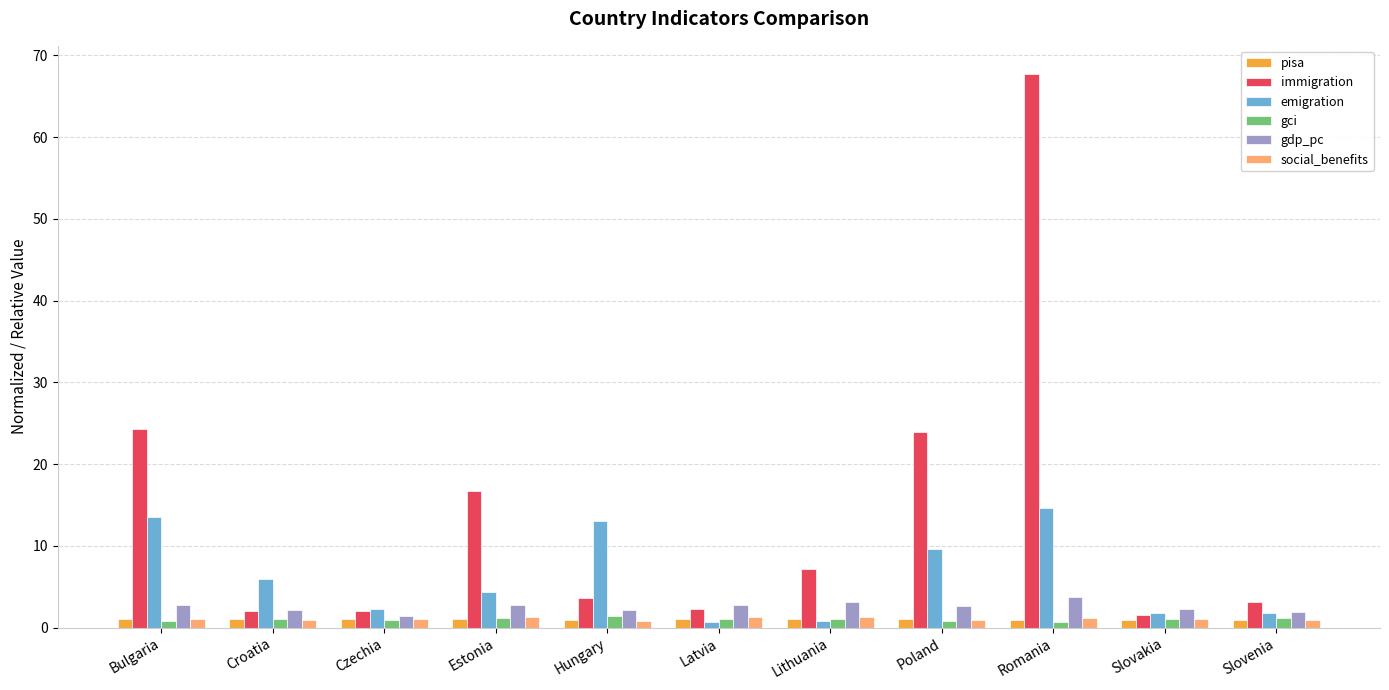

What is the label of the 4th bar from the left?

Estonia